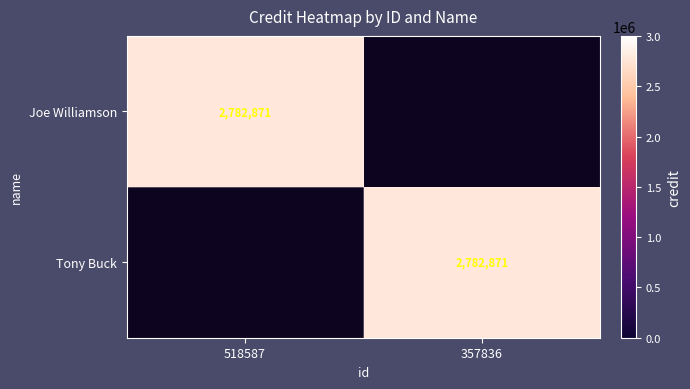

Is it true that Joe Williamson equals 2782871 at 518587?

True